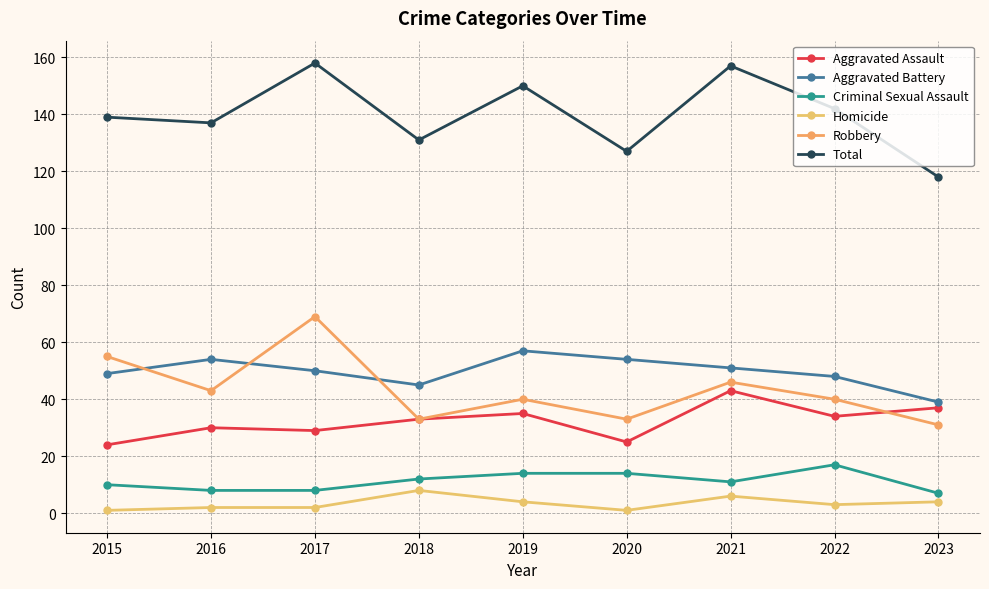

What is the spread (max minus min) of values at 2019?

146